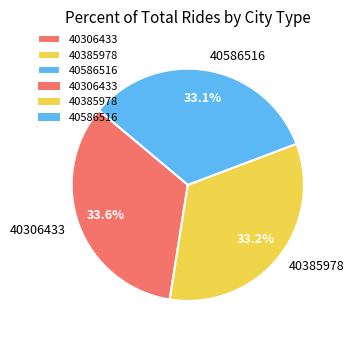

How many segments does this pie chart have?

3